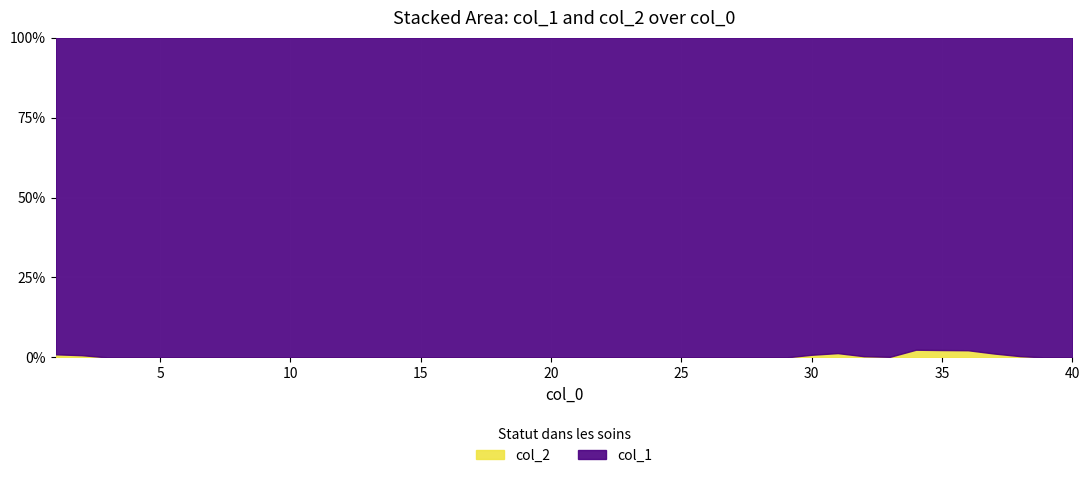

Reading left to right, extract all data points from this chart.

col_1: 1=1.0	2=1.0	3=1.0	4=1.0	5=1.0	6=1.0	7=1.0	8=1.0	9=1.0	10=1.0	11=1.0	12=1.0	13=1.0	14=1.0	15=1.0	16=1.0	17=1.0	18=1.0	19=1.0	20=1.0	21=1.0	22=1.0	23=1.0	24=1.0	25=1.0	26=1.0	27=1.0	28=1.0	29=1.0	30=1.0	31=1.0	32=1.0	33=1.0	34=1.0	35=1.0	36=1.0	37=1.0	38=1.0	39=1.0	40=1.0
col_2: 1=0.0	2=0.0	3=0.0	4=0.0	5=0.0	6=0.0	7=0.0	8=0.0	9=0.0	10=0.0	11=0.0	12=0.0	13=0.0	14=0.0	15=0.0	16=0.0	17=0.0	18=0.0	19=0.0	20=0.0	21=0.0	22=0.0	23=0.0	24=0.0	25=0.0	26=0.0	27=0.0	28=0.0	29=0.0	30=0.0	31=0.0	32=0.0	33=0.0	34=0.0	35=0.0	36=0.0	37=0.0	38=0.0	39=0.0	40=0.0